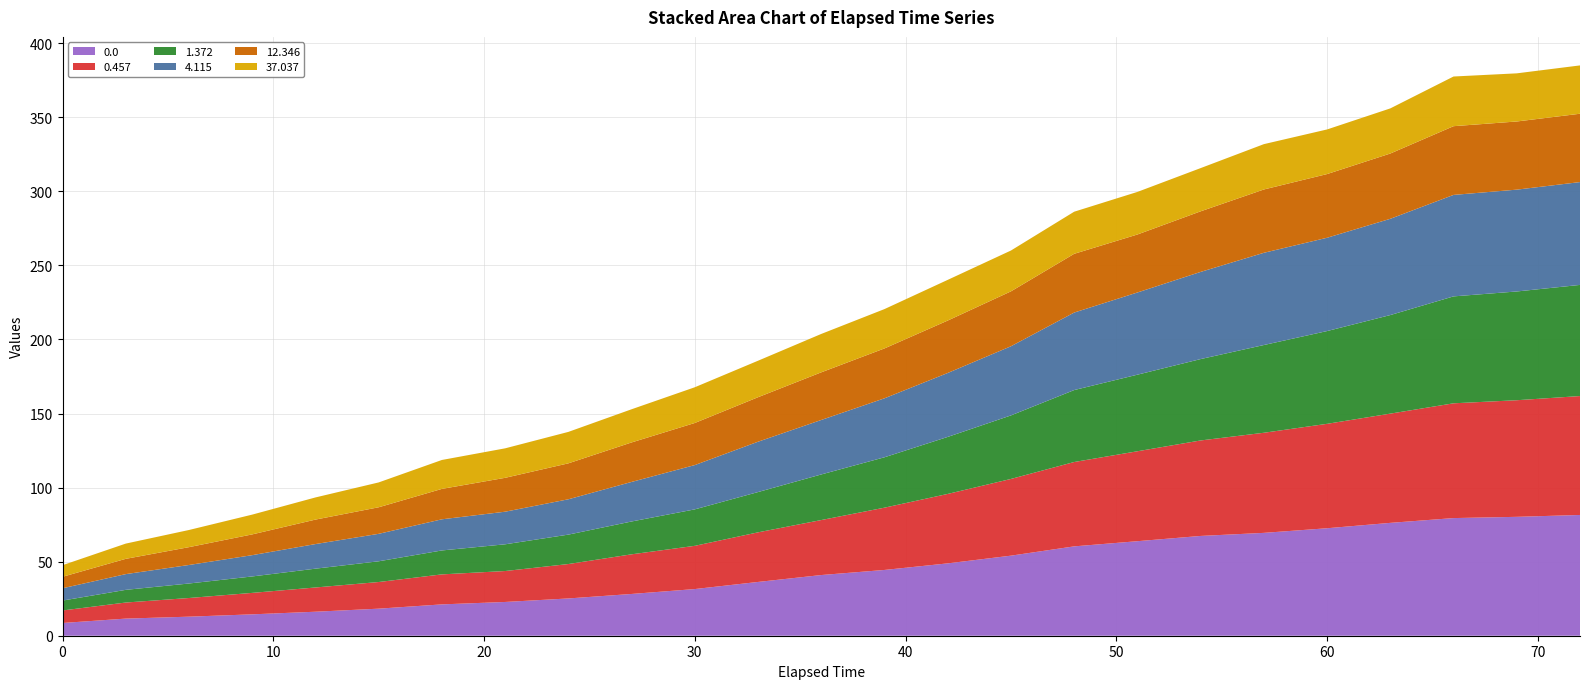

Reading left to right, list all the values displayed in this chart.

0.0: 0=8.6	3=11.6	6=12.9	9=14.4	12=16.2	15=18.3	18=21.2	21=22.8	24=25.2	27=28.2	30=31.5	33=36.3	36=41.0	39=44.4	42=48.8	45=54.1	48=60.3	51=63.8	54=67.4	57=69.4	60=72.6	63=76.2	66=79.4	69=80.3	72=81.5
0.457: 0=8.5	3=10.9	6=12.6	9=14.5	12=16.4	15=18.0	18=20.3	21=20.9	24=23.2	27=26.8	30=29.2	33=33.5	36=37.1	39=42.0	42=46.9	45=51.8	48=56.9	51=60.7	54=64.5	57=67.6	60=70.5	63=73.8	66=77.5	69=78.7	72=80.3
1.372: 0=6.7	3=8.6	6=9.8	9=11.1	12=12.7	15=14.0	18=16.2	21=18.0	24=19.9	27=22.2	30=24.6	33=27.2	36=30.8	39=34.0	42=38.5	45=42.9	48=48.6	51=51.7	54=54.9	57=59.2	60=62.6	63=66.5	66=72.2	69=73.4	72=75.0
4.115: 0=8.3	3=10.6	6=12.5	9=14.4	12=16.6	15=18.5	18=21.0	21=22.0	24=23.9	27=26.7	30=29.9	33=34.0	36=36.8	39=39.8	42=43.2	45=46.7	48=52.3	51=55.5	54=58.8	57=62.3	60=63.0	63=65.0	66=68.5	69=68.7	72=69.4
12.346: 0=7.7	3=10.3	6=12.0	9=14.0	12=16.5	15=17.9	18=20.5	21=22.9	24=24.3	27=26.7	30=28.4	33=30.0	36=32.2	39=33.7	42=35.4	45=37.1	48=39.7	51=39.2	54=40.9	57=42.7	60=43.0	63=44.1	66=46.4	69=46.0	72=46.1
37.037: 0=7.8	3=10.3	6=11.6	9=13.4	12=15.0	15=16.8	18=19.5	21=19.9	24=21.2	27=22.4	30=24.1	33=24.6	36=25.9	39=26.6	42=27.5	45=27.6	48=28.4	51=28.7	54=29.2	57=30.6	60=30.1	63=30.5	66=33.5	69=32.5	72=32.6